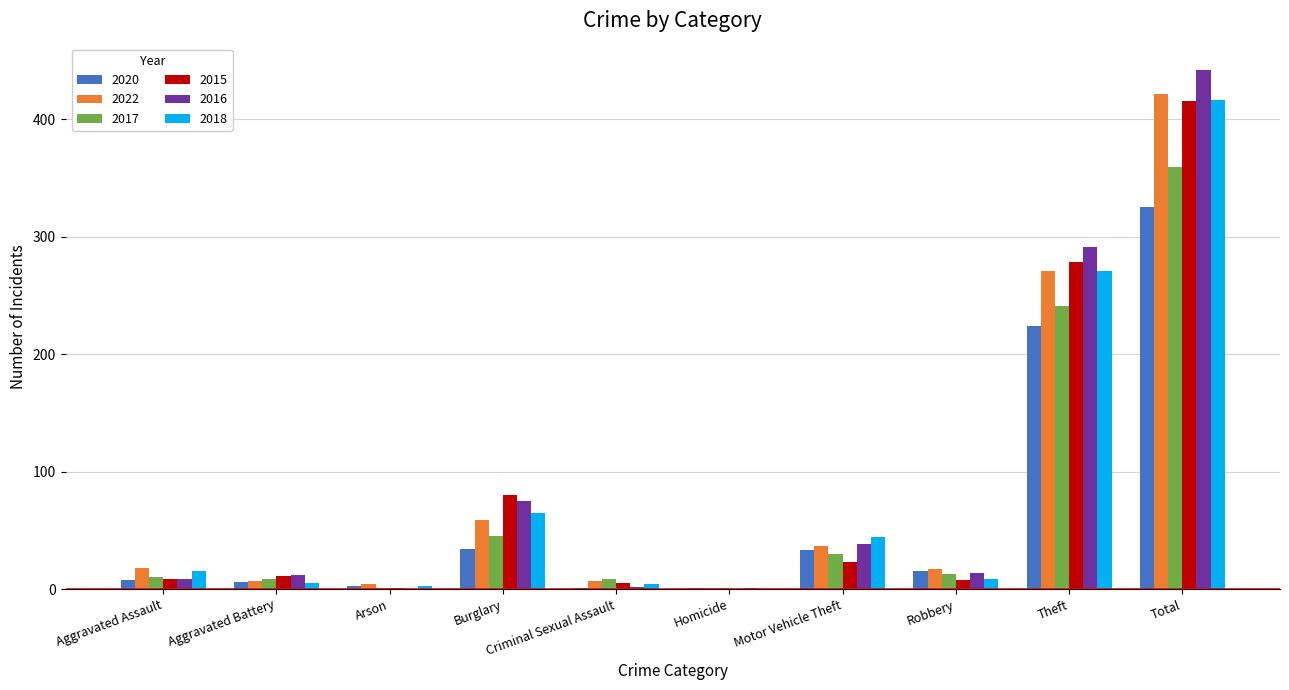

The value of 2018 at Theft is 271. True or false?

True